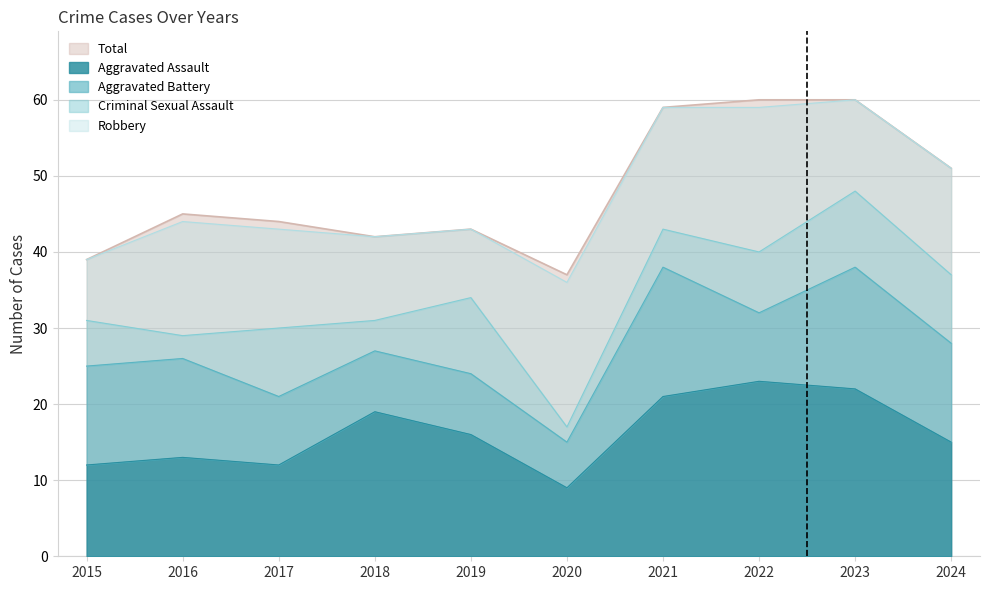

True or false: Total and Aggravated Battery cross at least once.

False